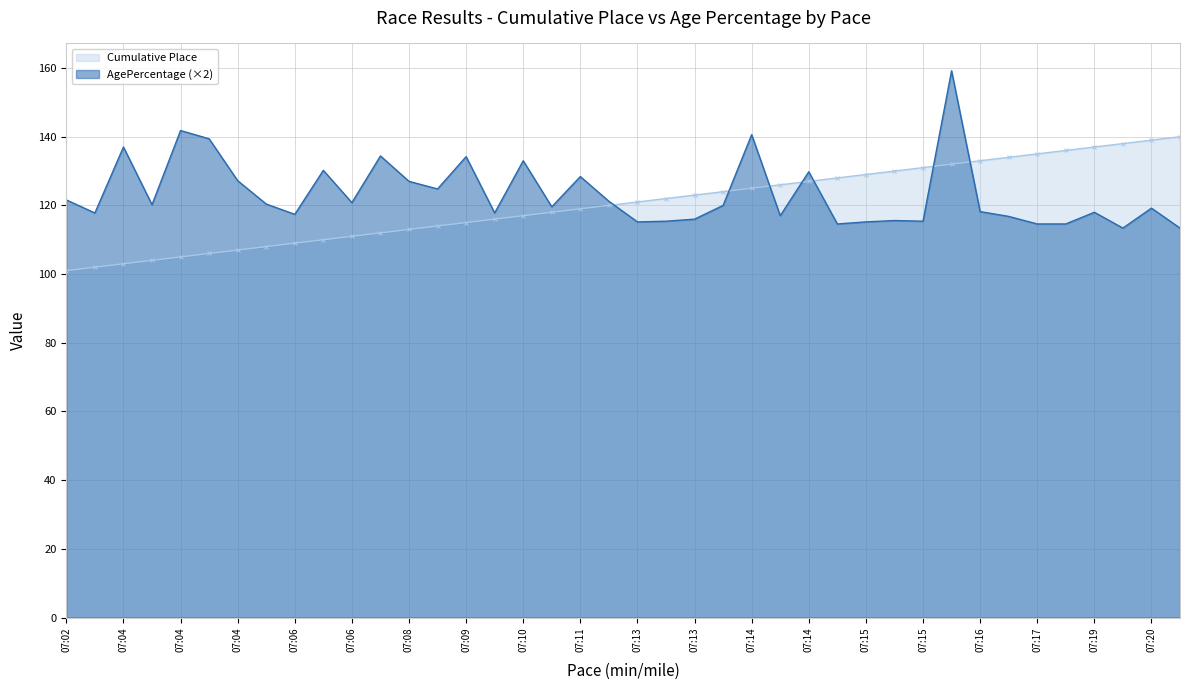

What are all the series names shown in the legend?

Cumulative Place, AgePercentage (×2)